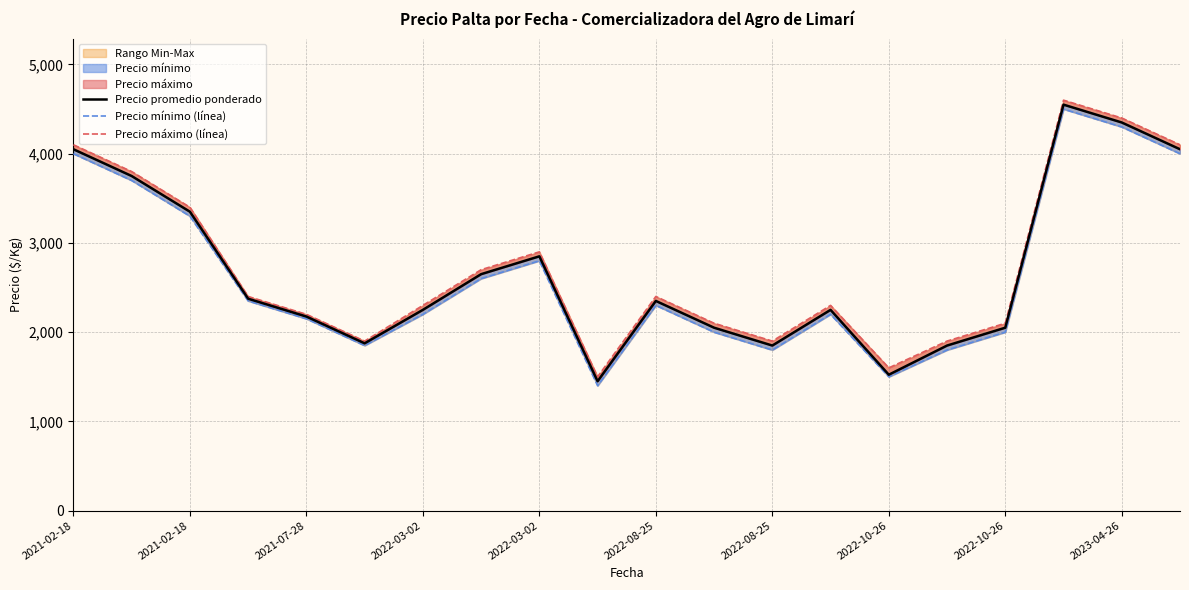

Rank the series by their average value, from lowest to highest.

Precio mínimo (línea), Precio promedio ponderado, Precio máximo (línea)